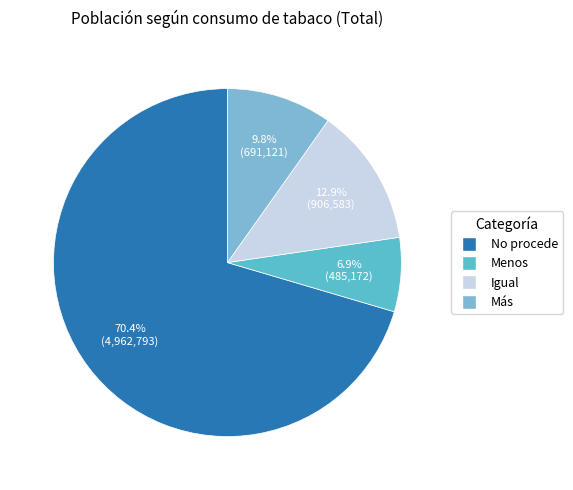

Approximately how many times larger is the value at No procede compared to Más?

7.2